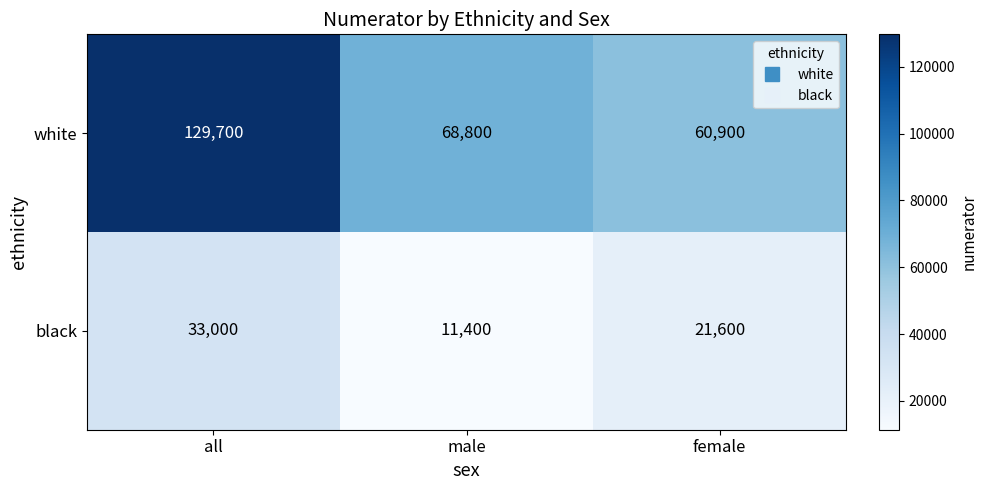

Which series changed the most between all and male?

white